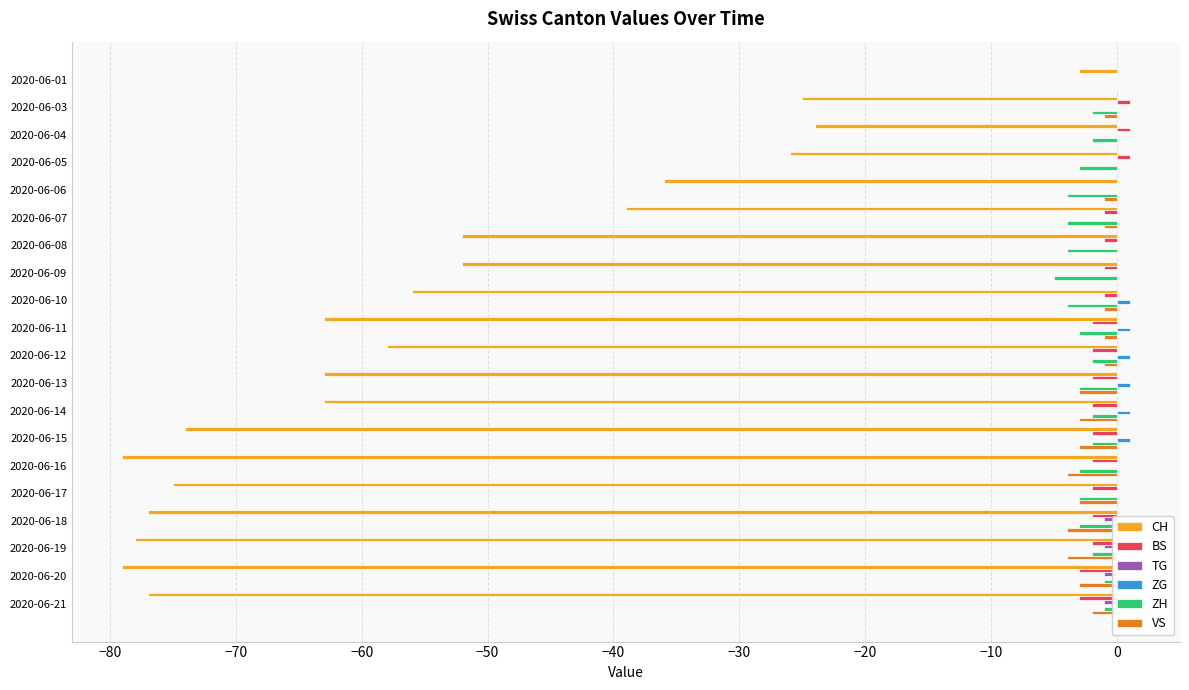

How many bars are there in total?

120